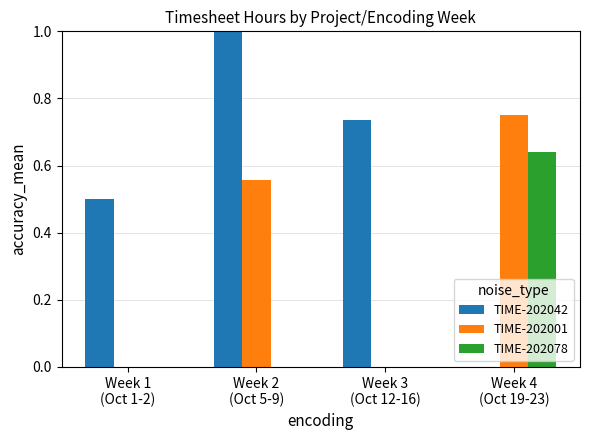

What is the sum of all TIME-202042 values?

2.2